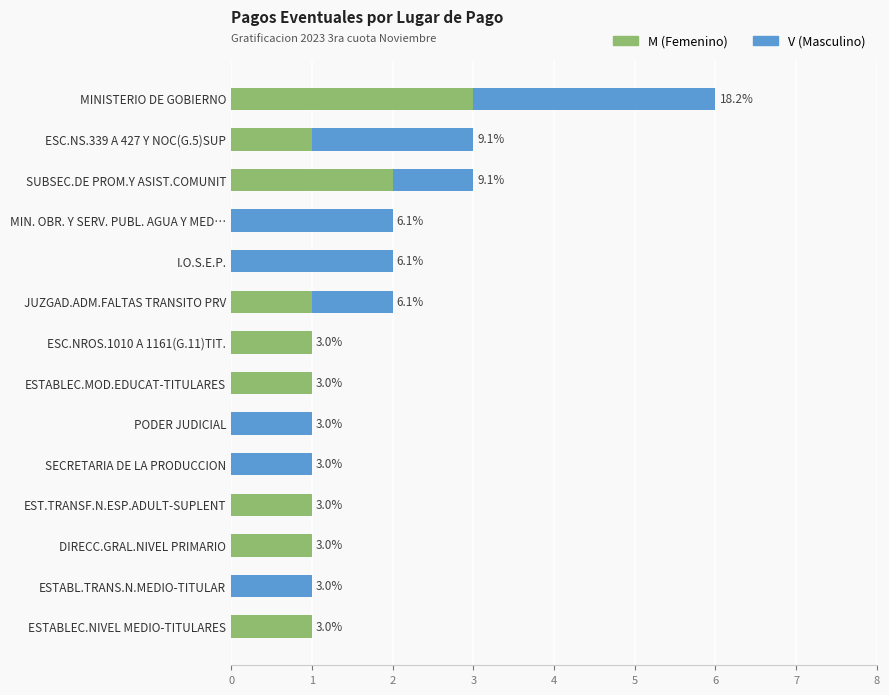

Is it true that M (Femenino) equals 0 at SECRETARIA DE LA PRODUCCION?

True